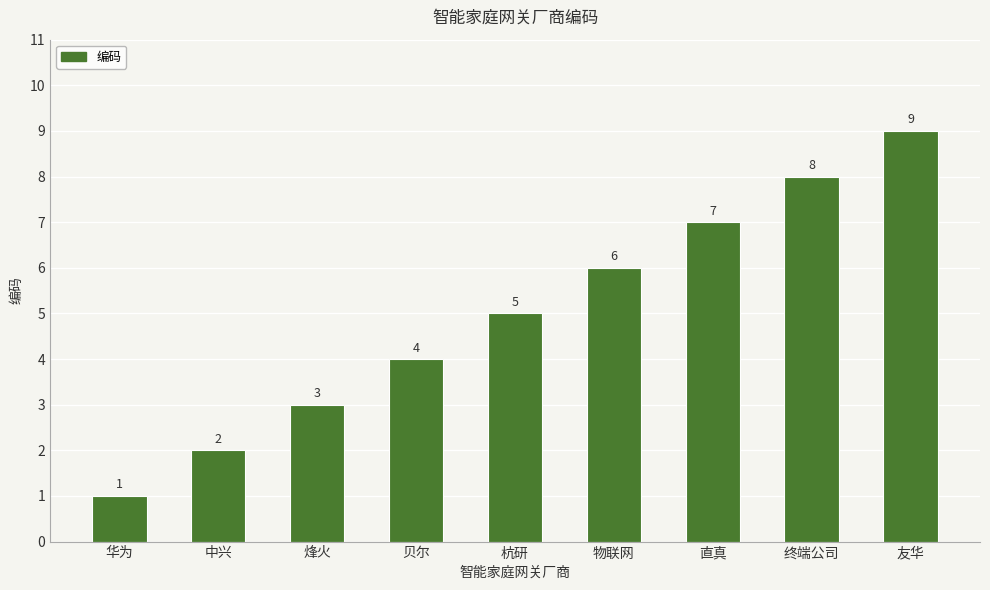

What is the greatest value displayed?

9